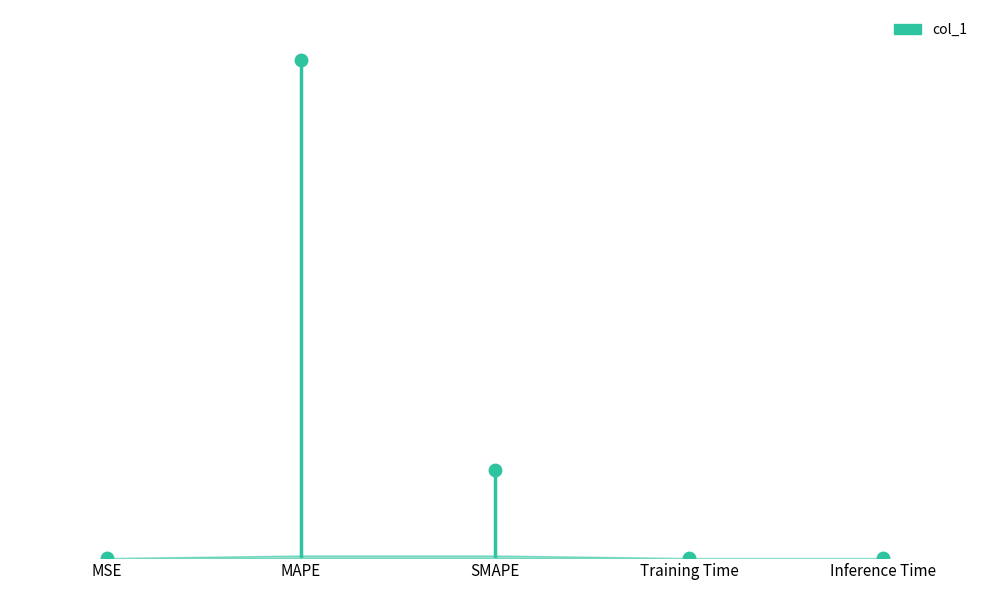

Between SMAPE and MSE, which is larger?

SMAPE